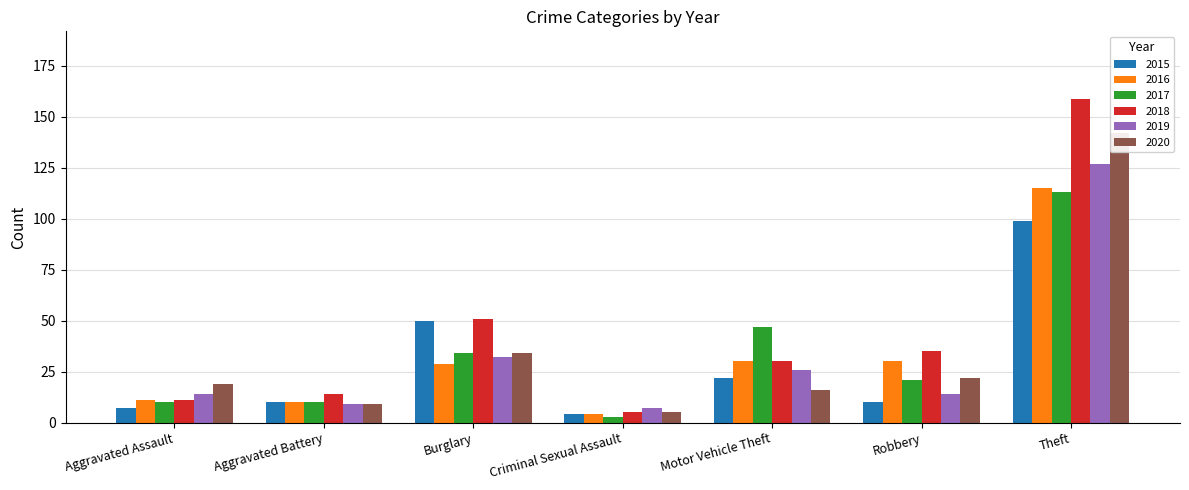

What is the label of the 1st bar from the left?

Aggravated Assault